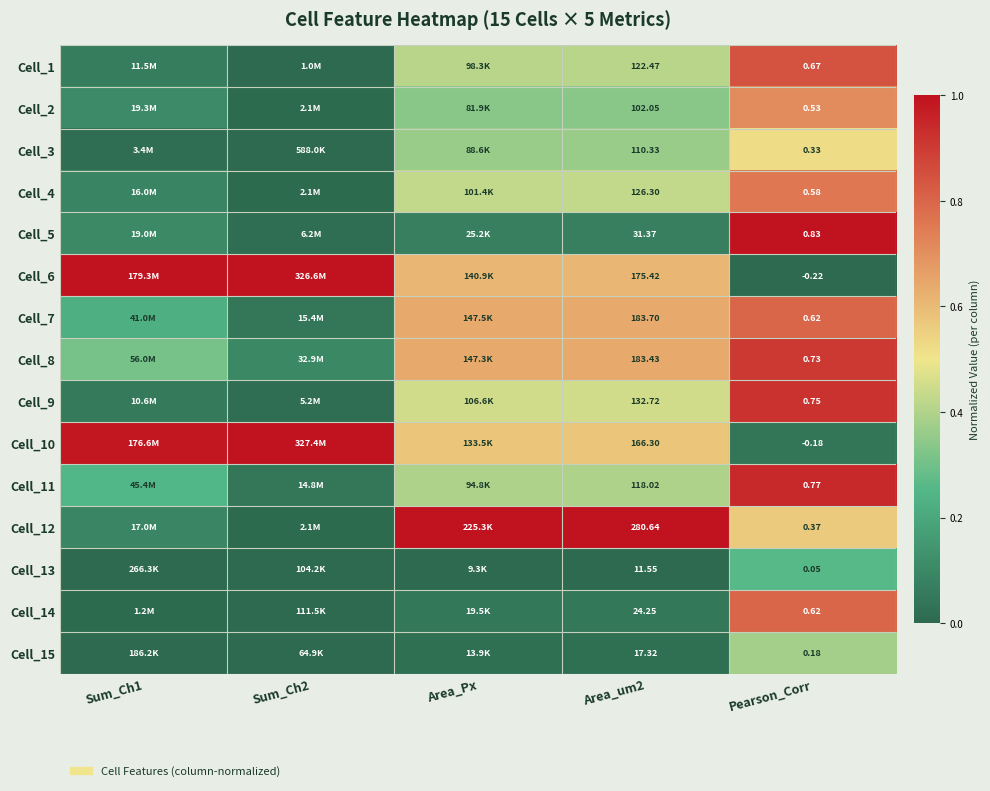

What is the spread (max minus min) of values at Sum_Ch1?

1.0